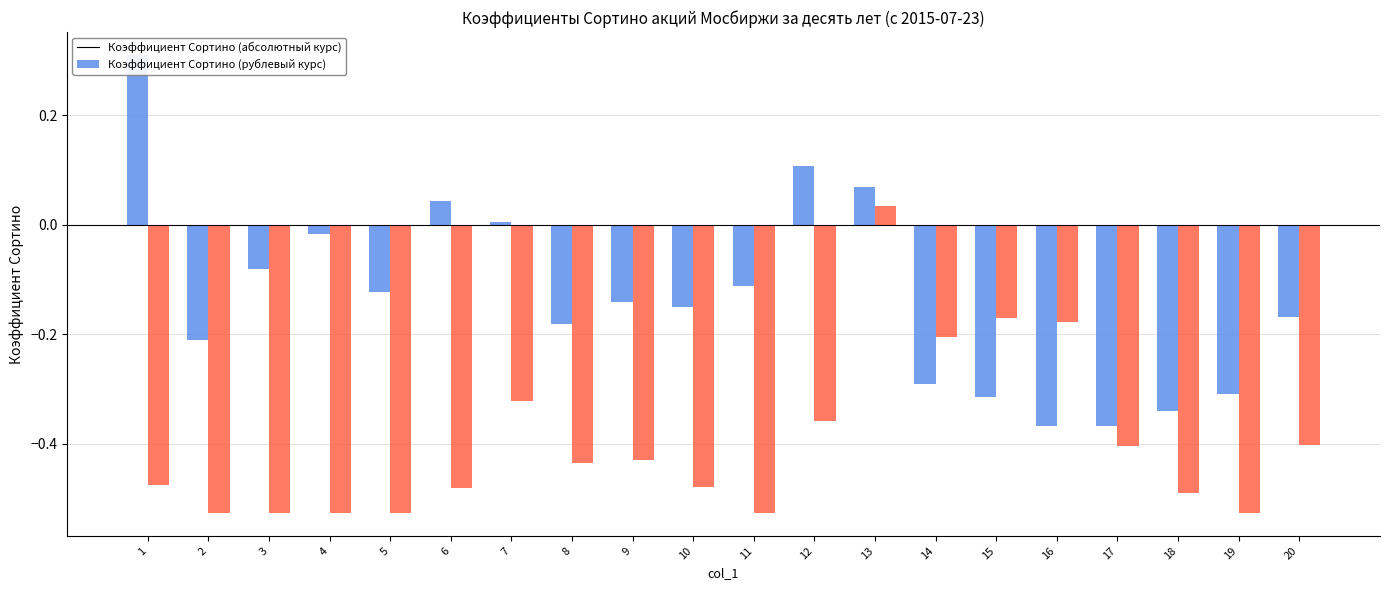

At how many categories does at least one series exceed 0?

5